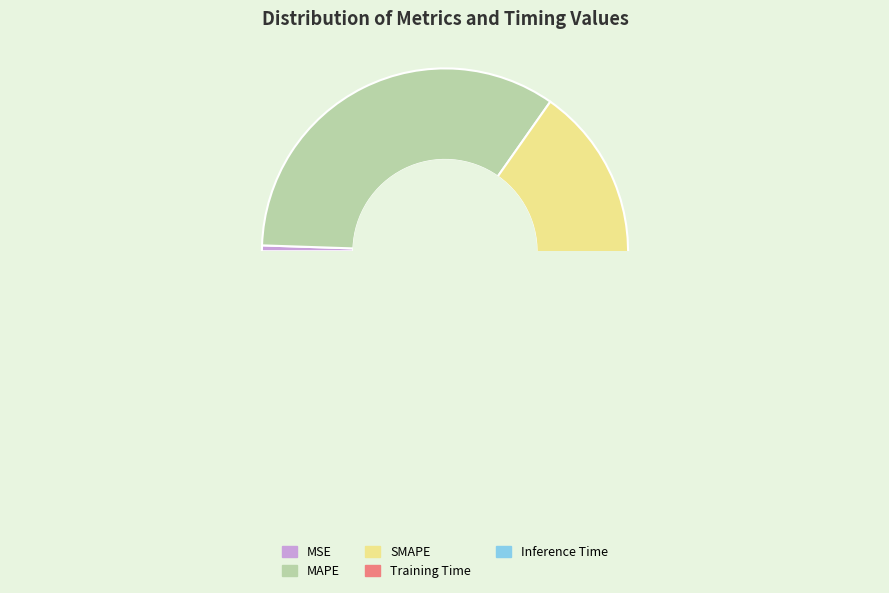

Is the sum of SMAPE and Inference Time greater than half?

No